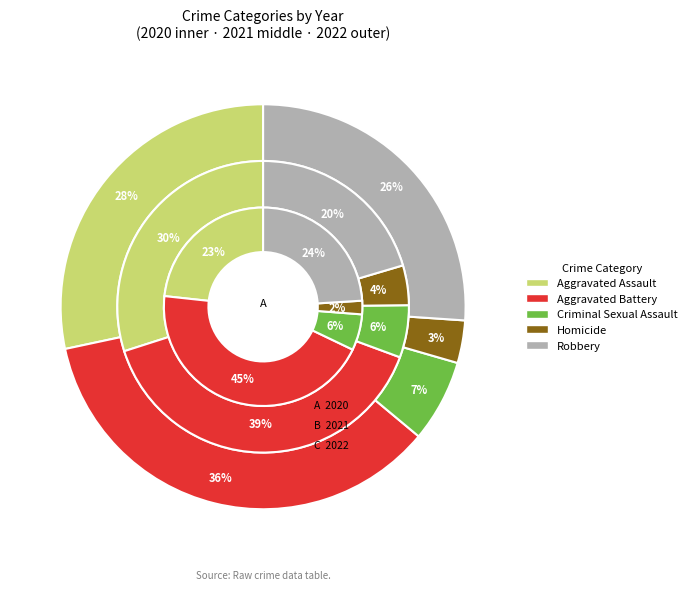

True or false: Aggravated Assault accounts for 28% of the total.

True